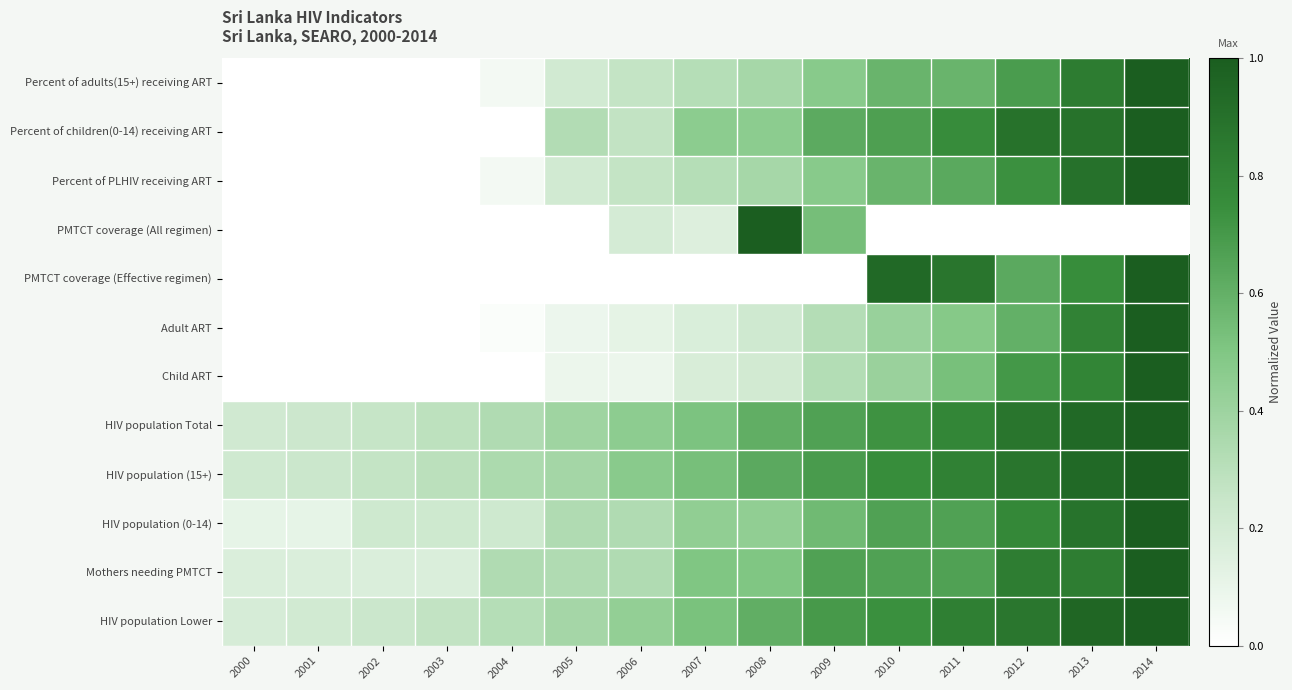

At which category is the sum across all series the highest?

2014